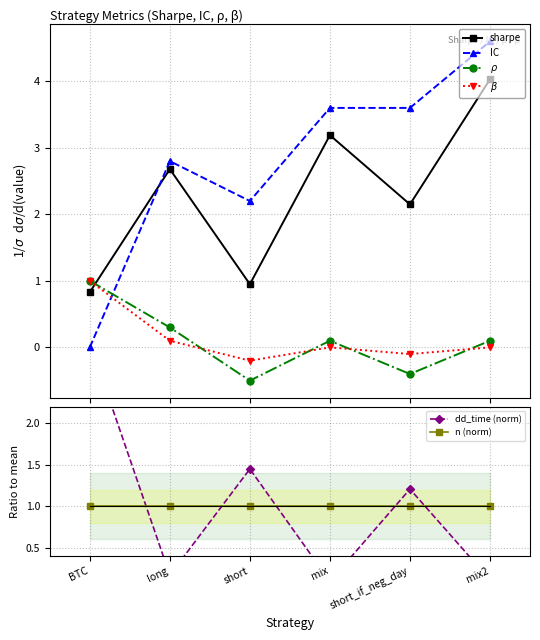

What is the average value of the dd_time (norm) series?

1.0